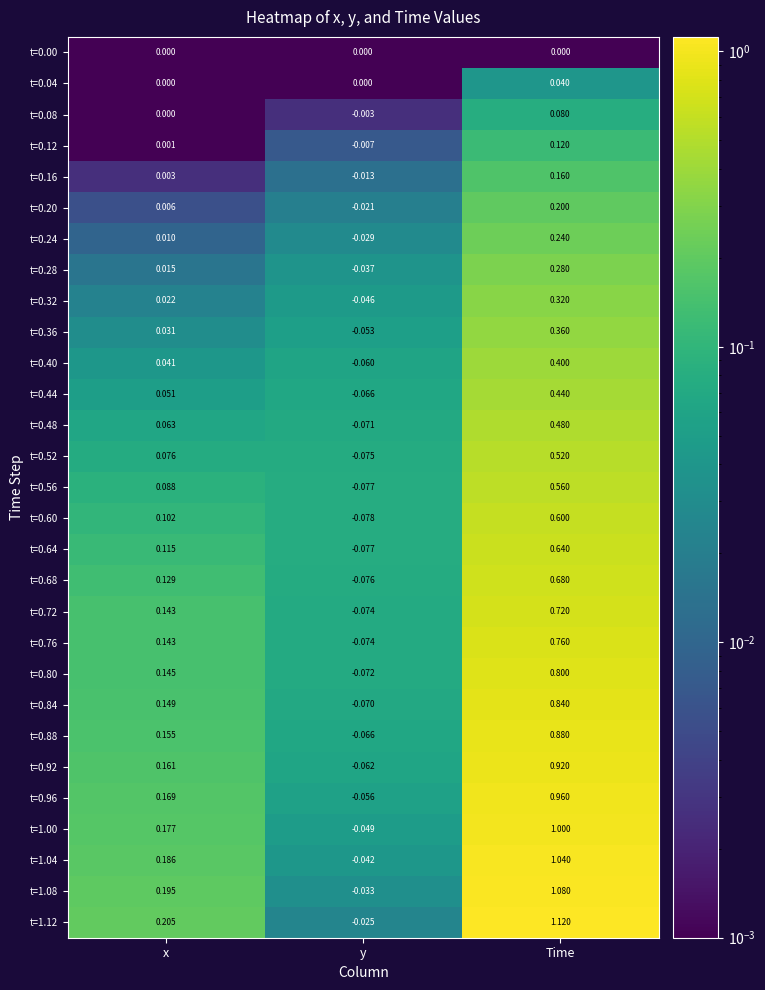

Which category has the lowest value in the t=0.40 series?

y